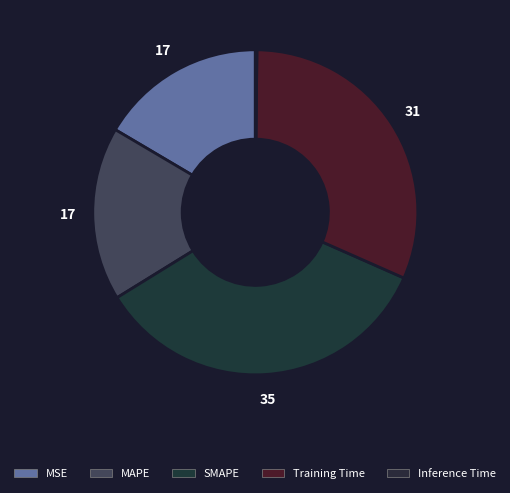

To the nearest percent, what is the difference between the largest and smallest slice percentages?

34%